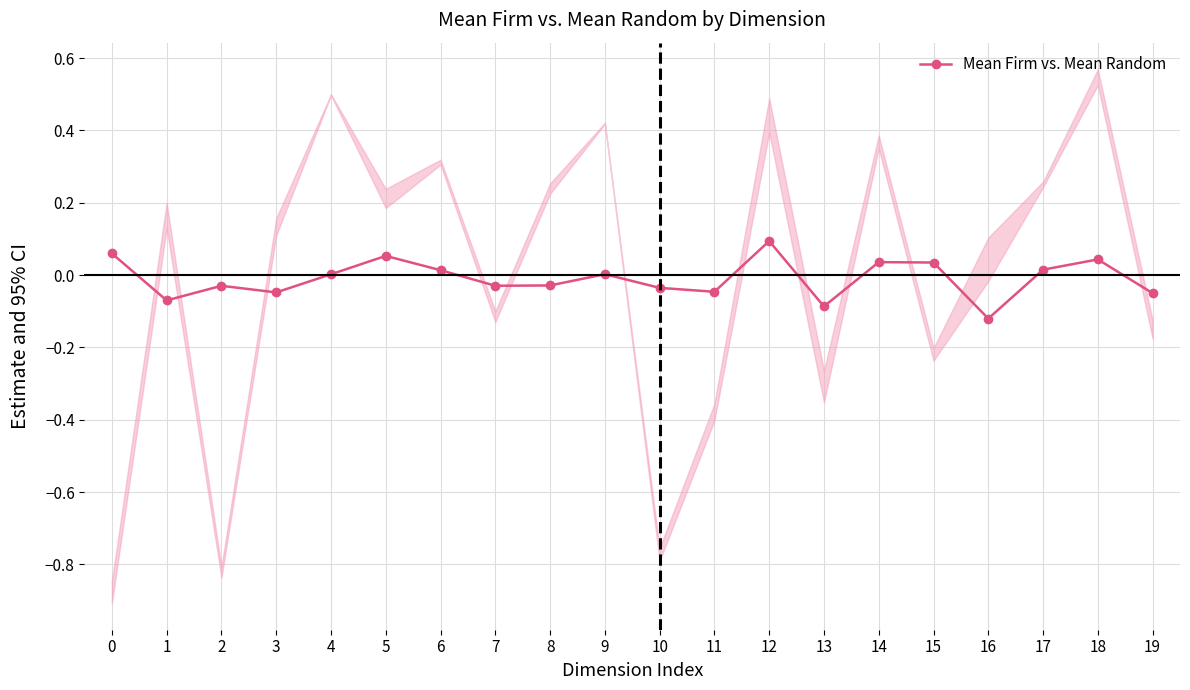

What is the difference between the second highest and second lowest values?

0.1